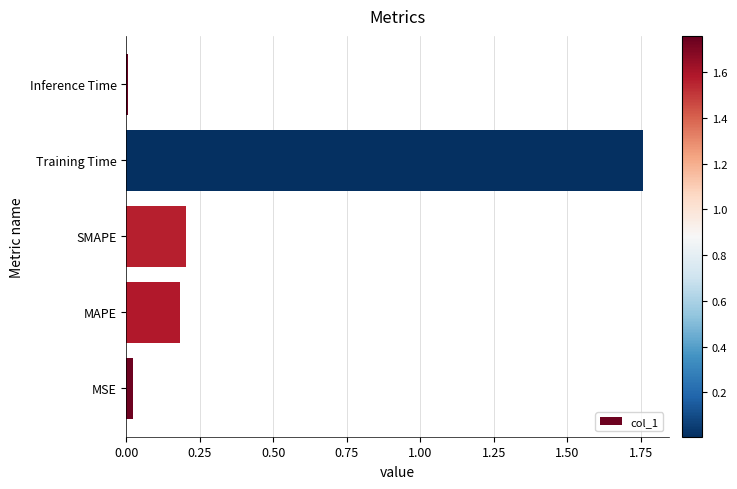

Which label corresponds to the largest value in the chart?

Training Time